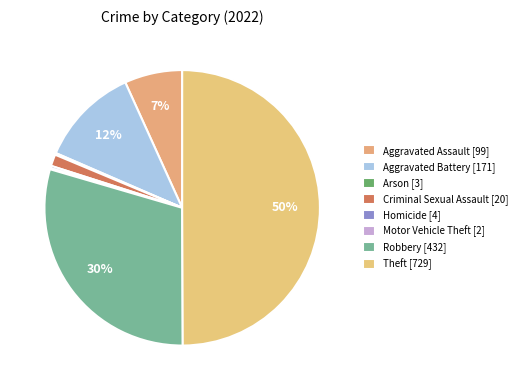

To the nearest percent, what is the combined percentage of Arson and Theft?

50%